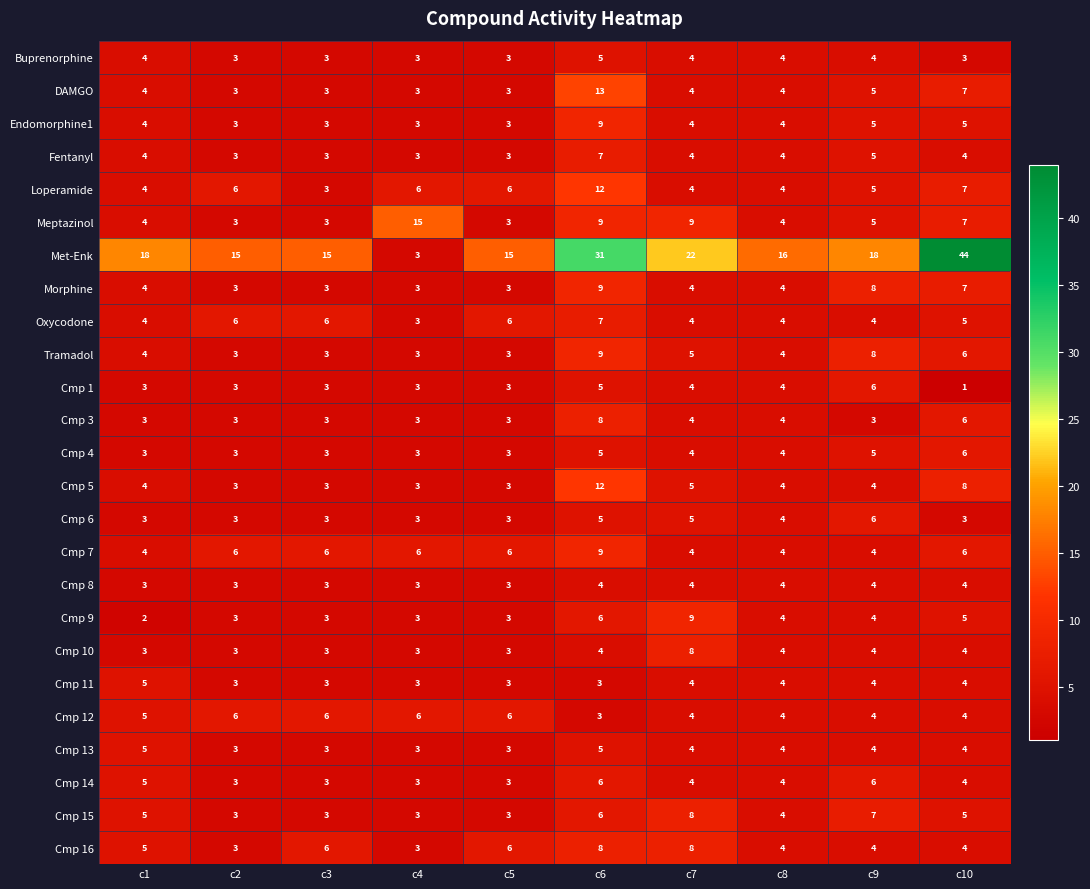

What is the sum of all Cmp 1 values?

35